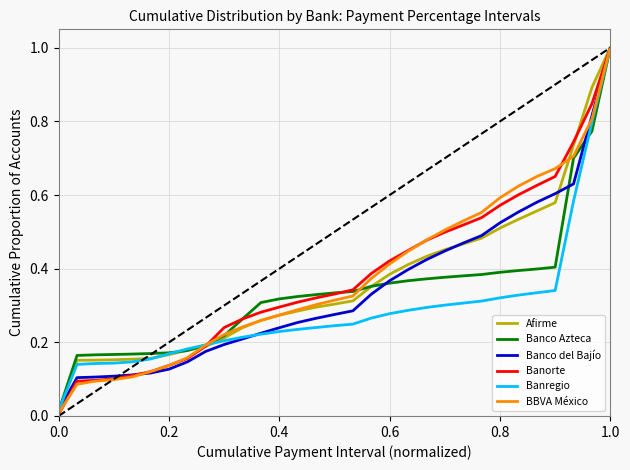

Which series has the widest spread of values?

Banorte